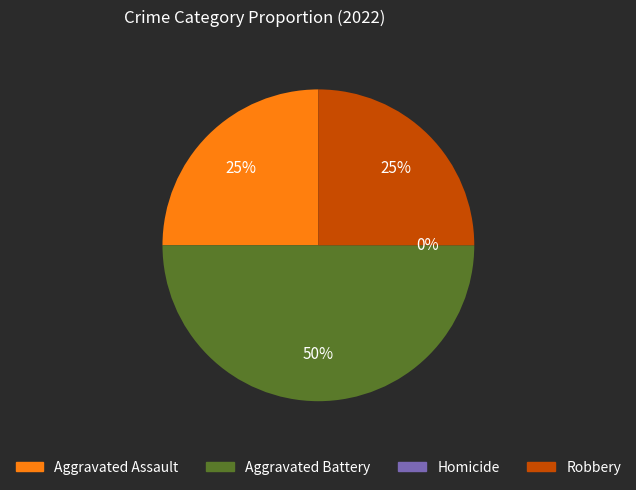

Which slice is the largest?

Aggravated Battery